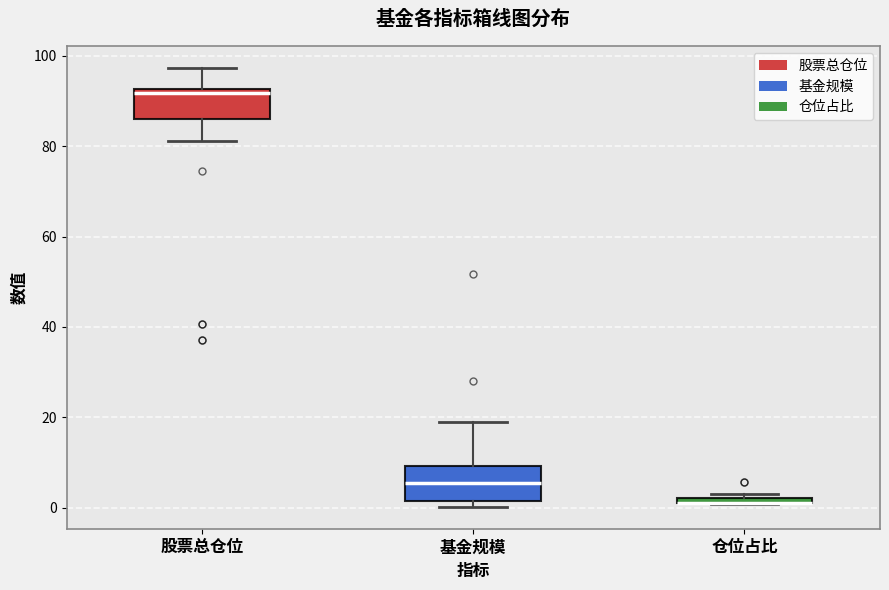

Where is the upper edge of the box for 仓位占比 on the y-axis? The values are not printed on the chart, so give them approximately, as read against the axis.

2